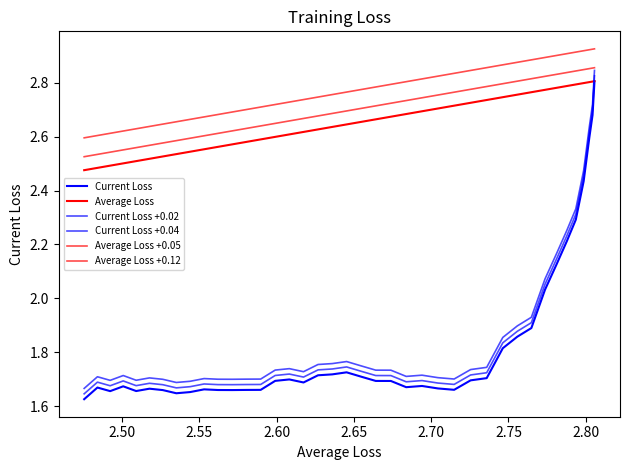

True or false: Current Loss +0.04 and Current Loss +0.02 intersect in this chart.

False